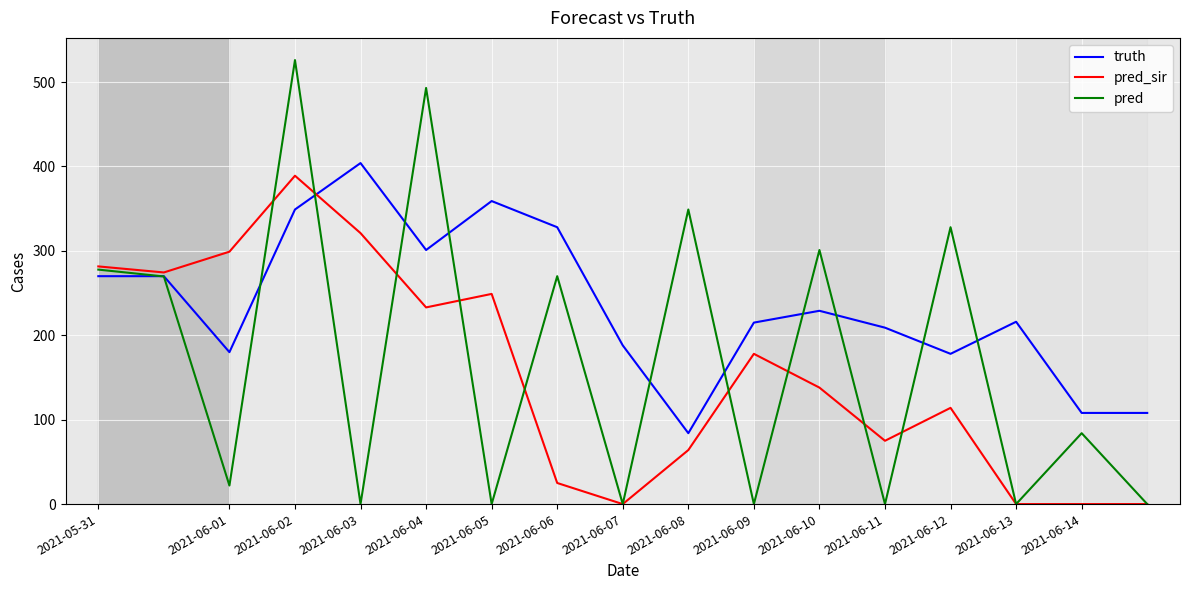

Which series has the largest total across all categories?

truth